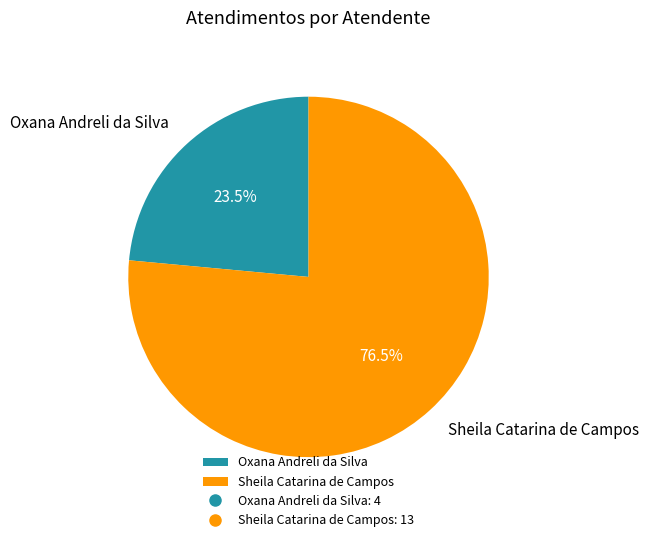

How many slices are in this pie chart?

2